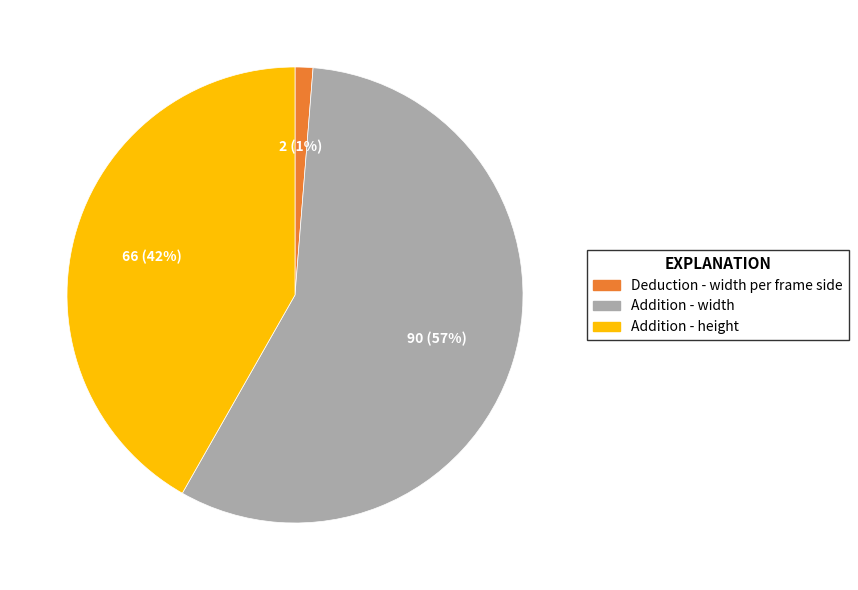

Does Deduction - width per frame side represent more than half of the total?

No